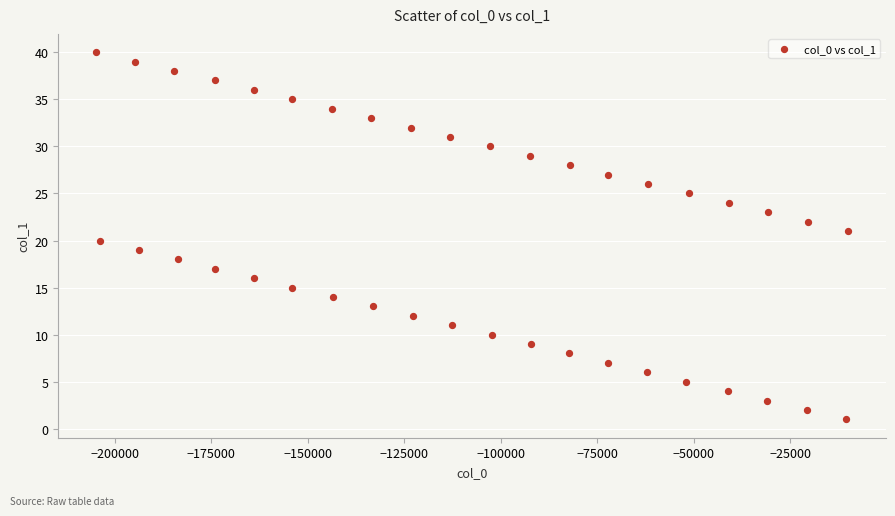

What is the range of Y values (max minus min)?

39